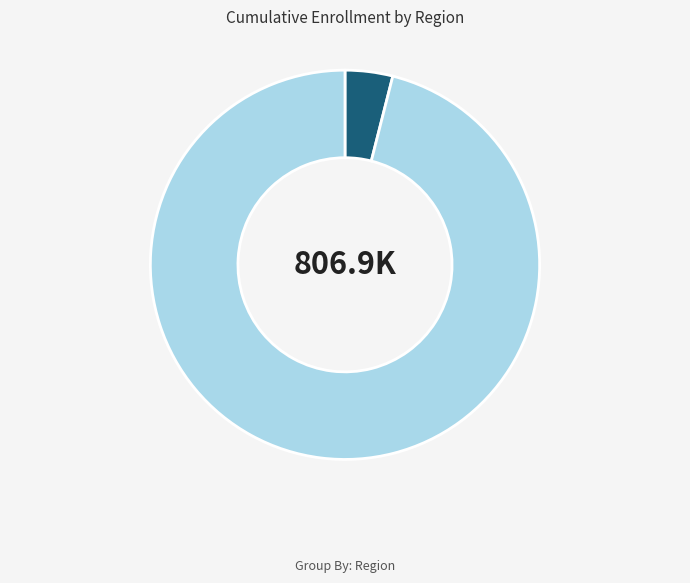

To the nearest percent, what is the average slice percentage?

50%